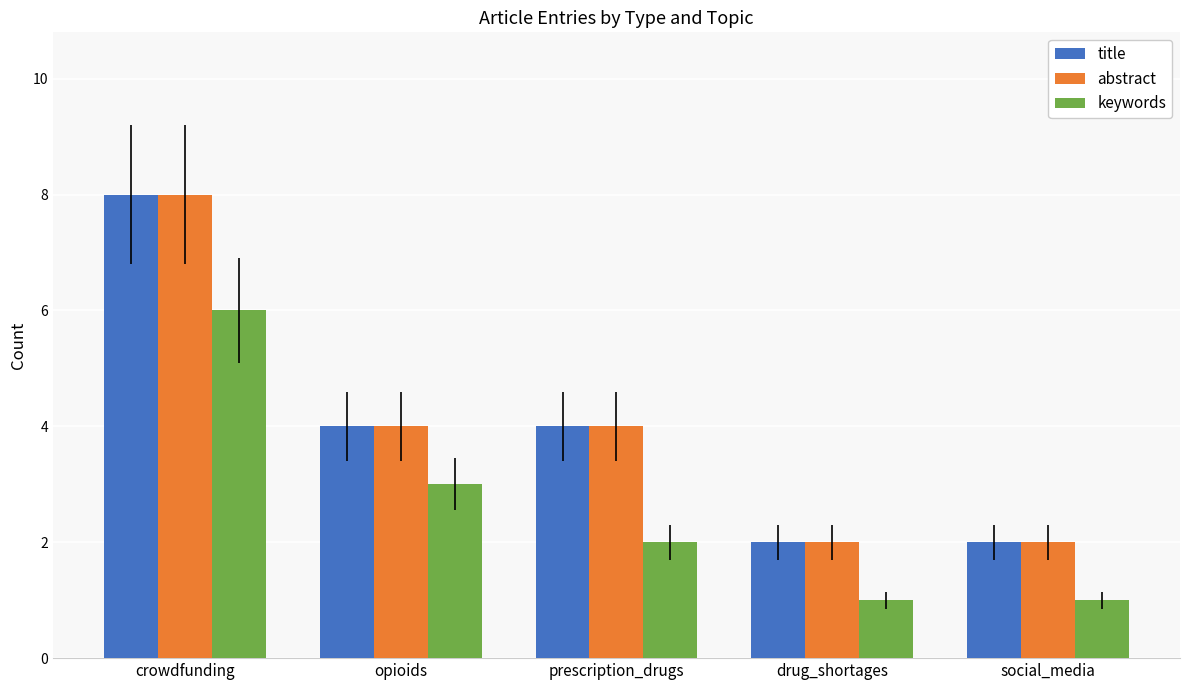

How many categories are shown in the chart?

5